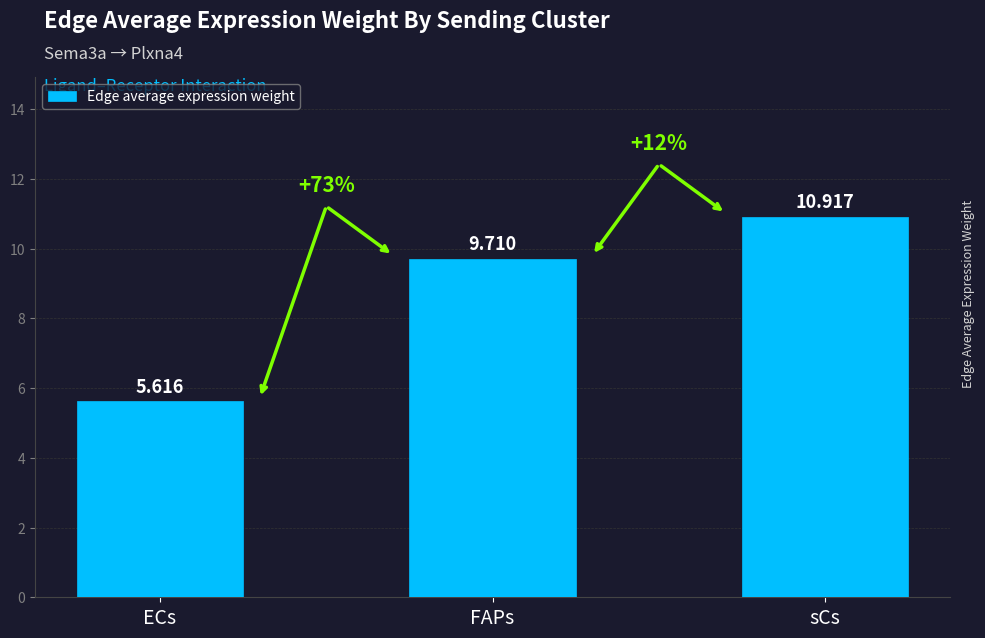

Is it true that the value at FAPs is 9.7?

True